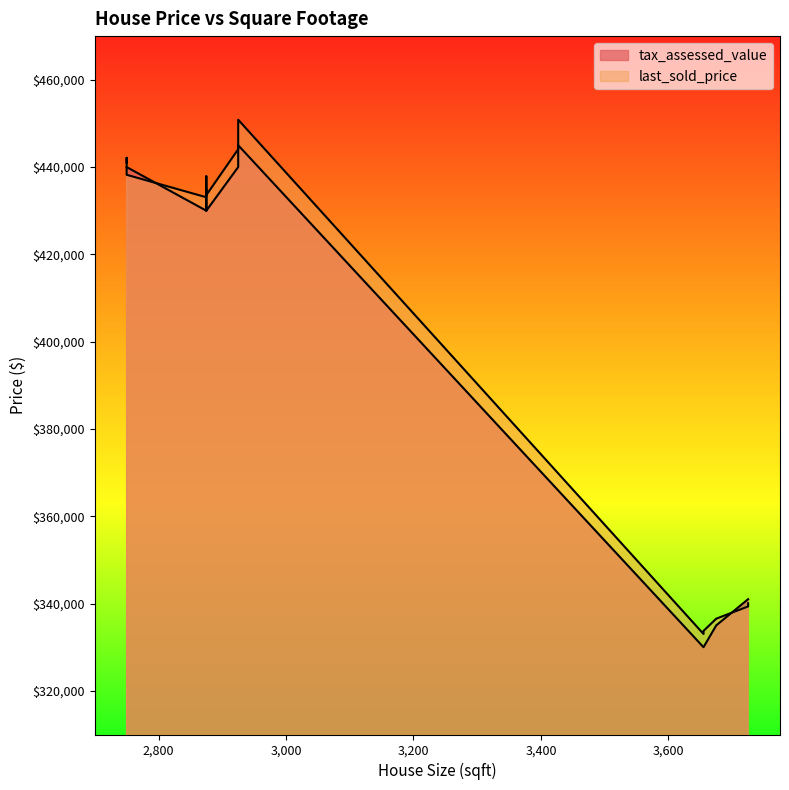

How many times do tax_assessed_value and last_sold_price cross each other?

3